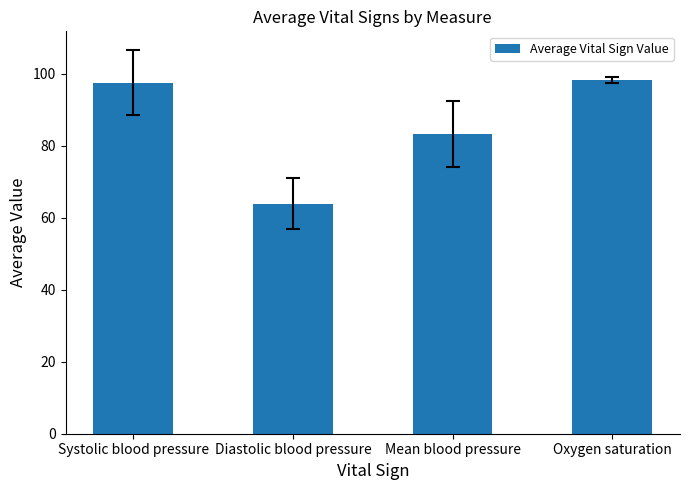

The value at Oxygen saturation is 150.5. True or false?

False